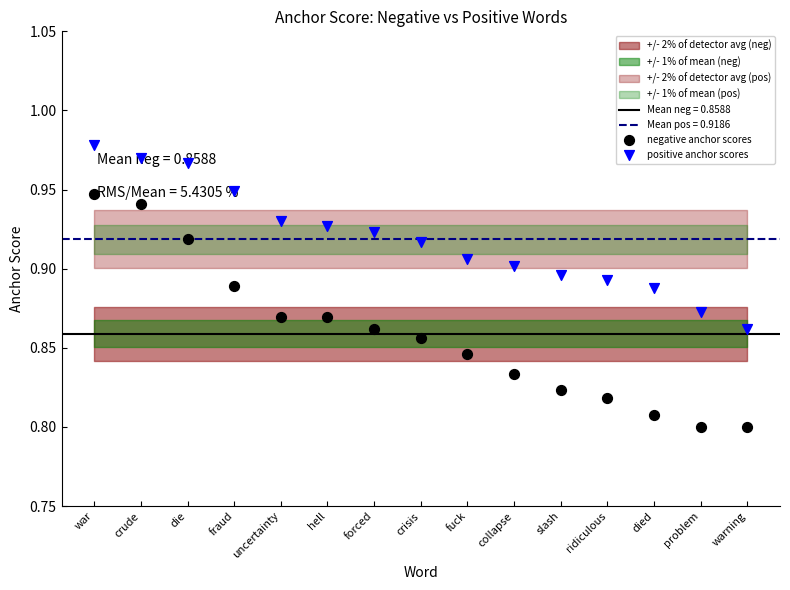

At how many categories does at least one series exceed 0?

15